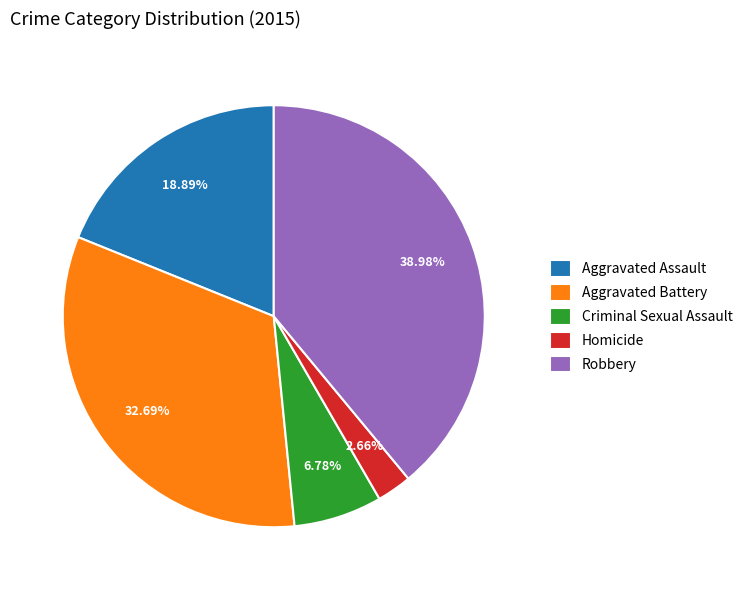

Between Aggravated Assault and Robbery, which is larger?

Robbery